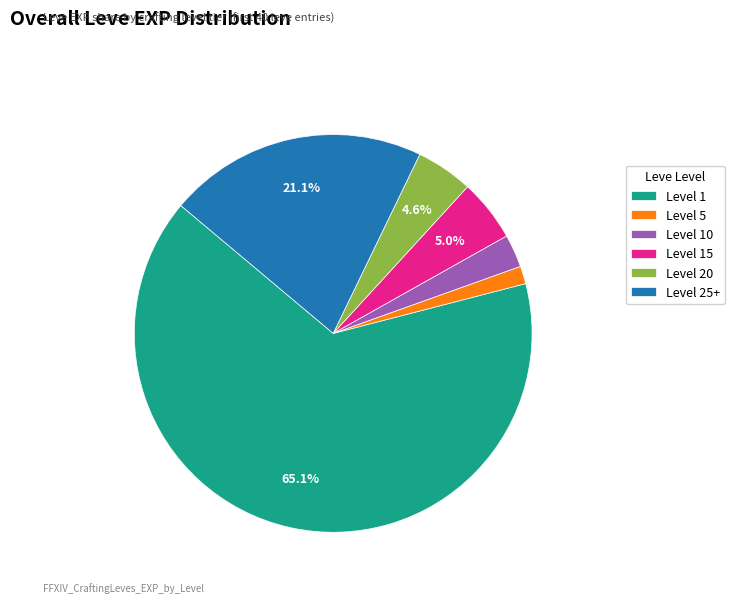

Is Level 1 the majority of the pie?

Yes